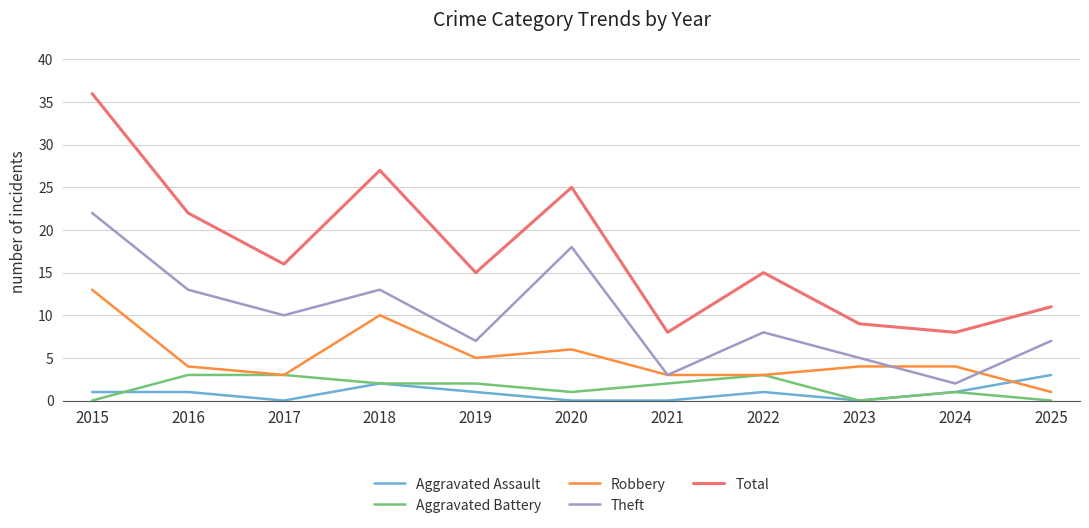

At which category is the sum across all series the highest?

2015